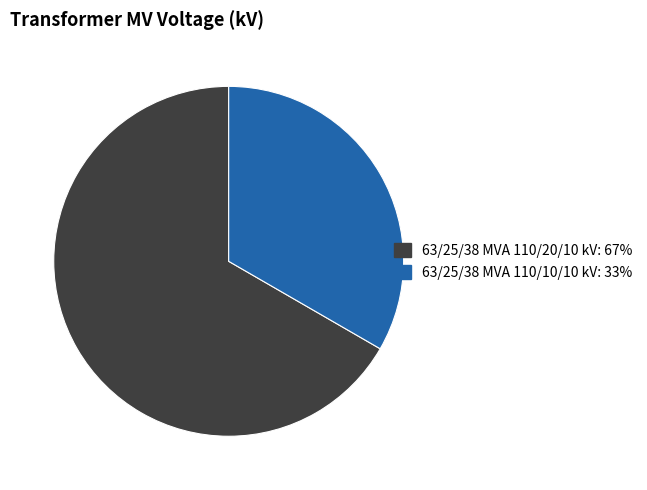

What is the ratio of the value at 63/25/38 MVA 110/10/10 kV to the value at 63/25/38 MVA 110/20/10 kV?

0.5